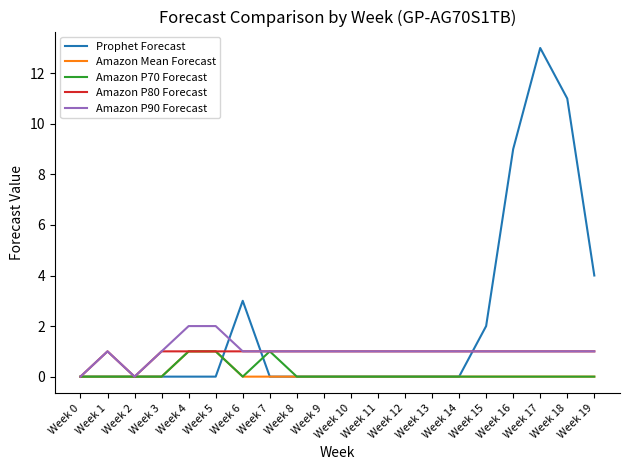

What is the spread (max minus min) of values at Week 19?

4